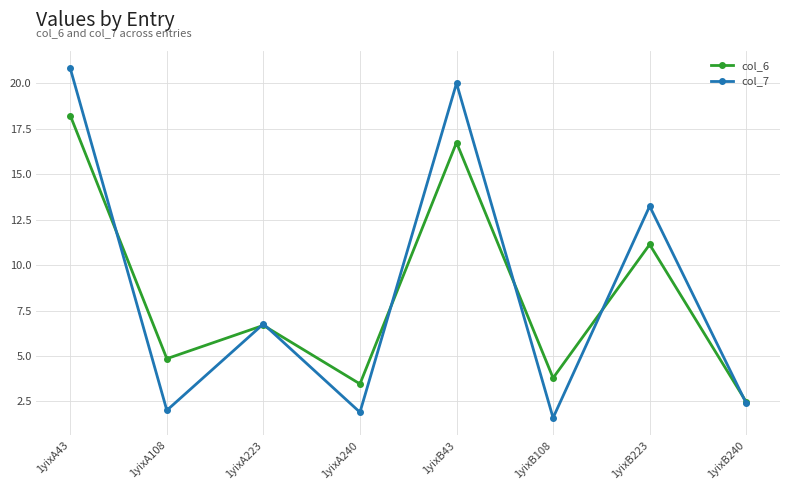

What is the sum of all col_6 values?

67.4